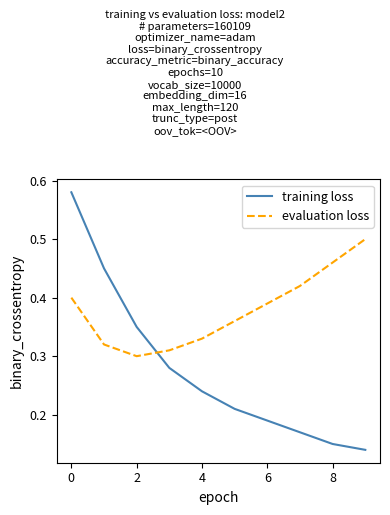

At how many categories does at least one series exceed 0?

10